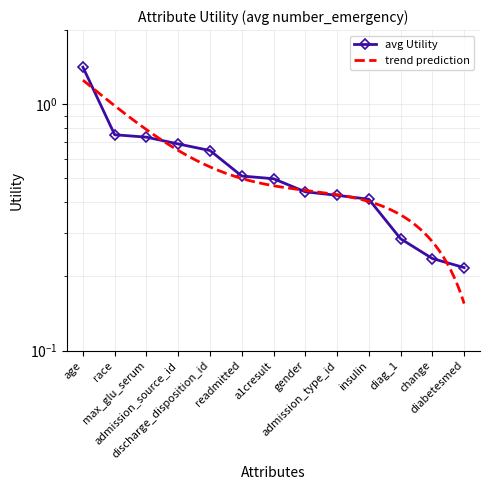

Reading left to right, extract all data points from this chart.

1.4	0.8	0.7	0.7	0.6	0.5	0.5	0.4	0.4	0.4	0.3	0.2	0.2